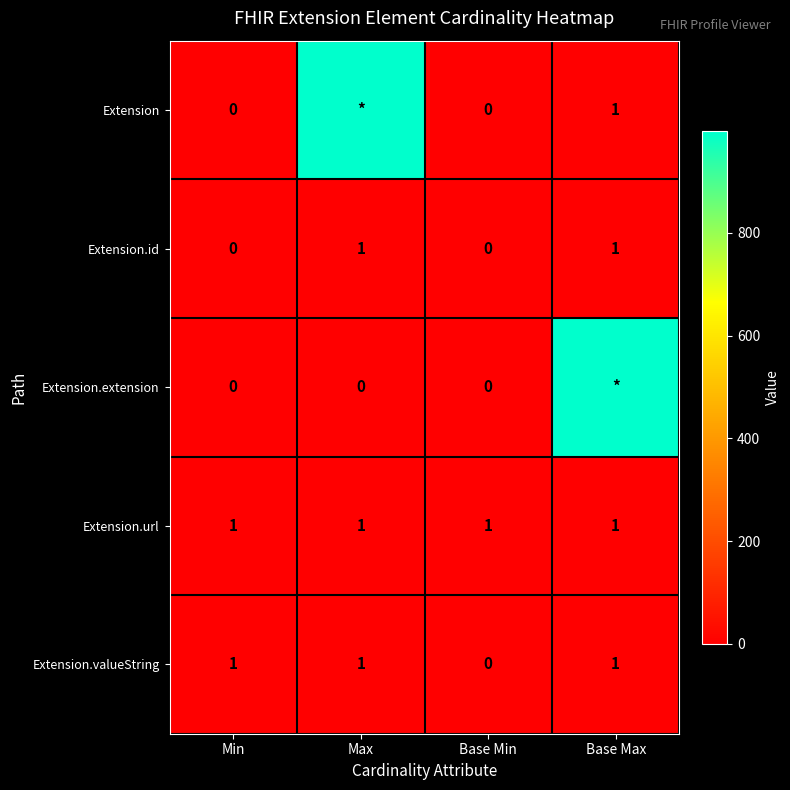

What is the difference between the maximum and minimum values in the Extension.valueString series?

1